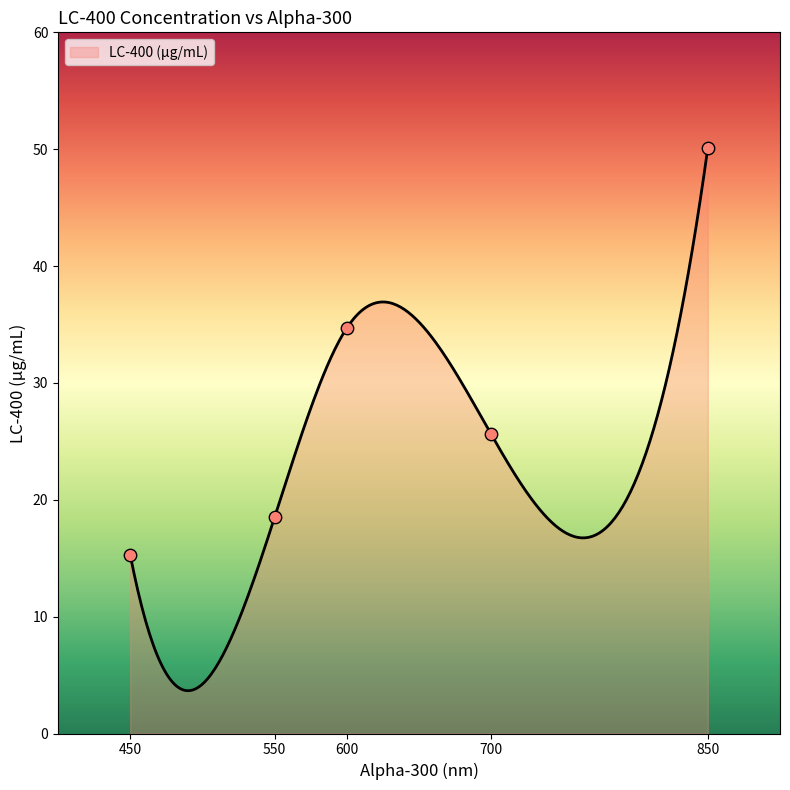

Approximately how many times larger is the value at 700 compared to 550?

1.4